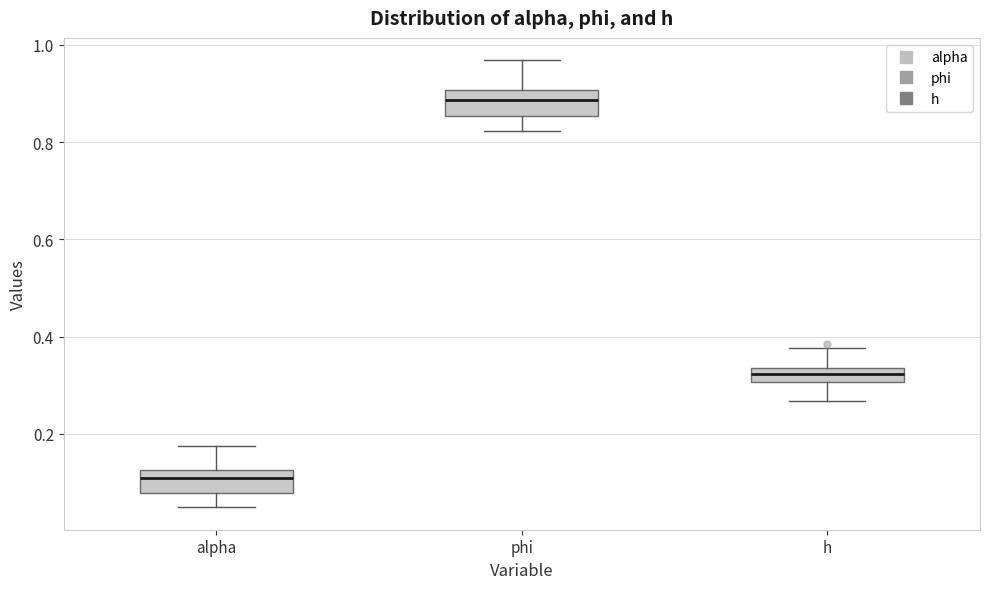

Which box has the highest median line?

phi